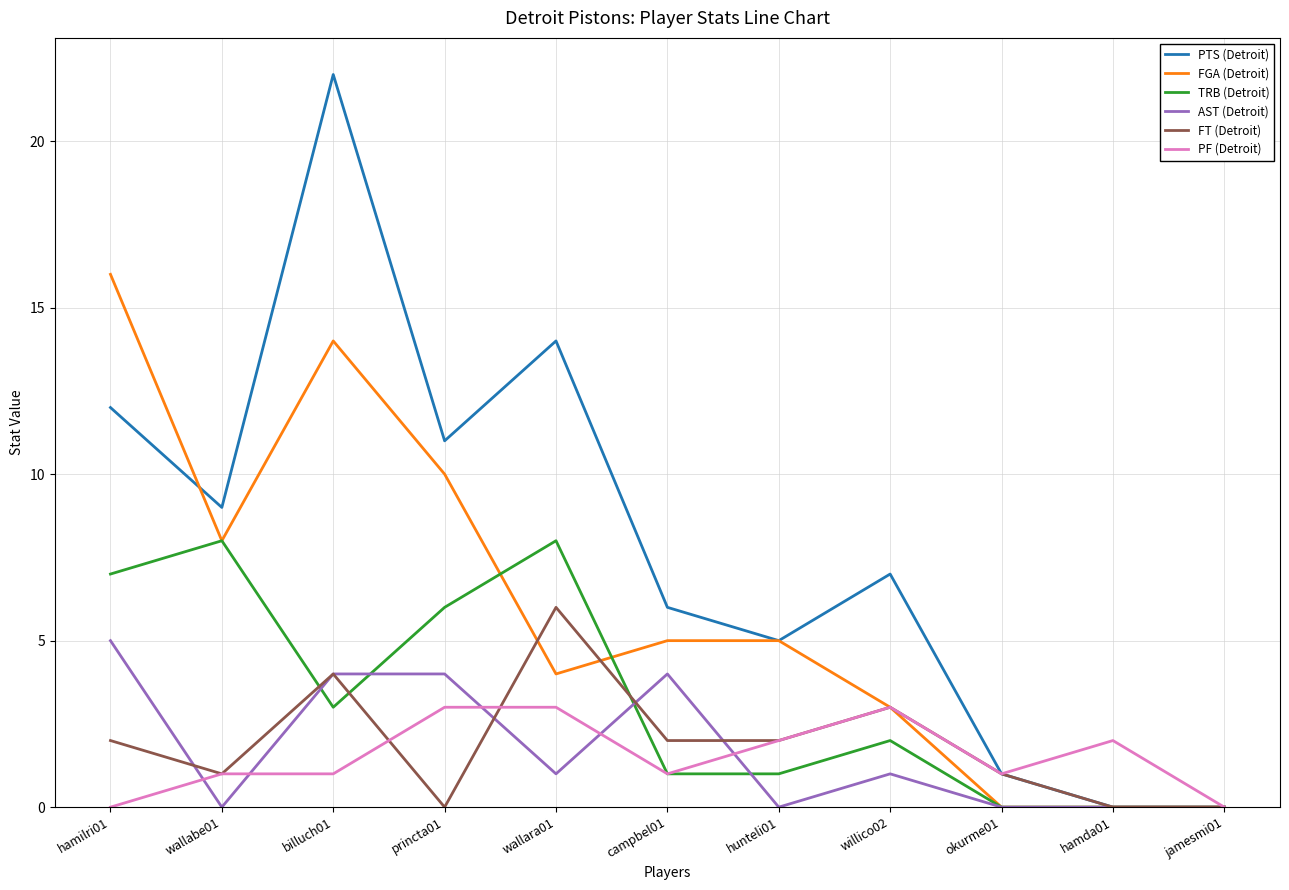

Which series has the widest spread of values?

PTS (Detroit)